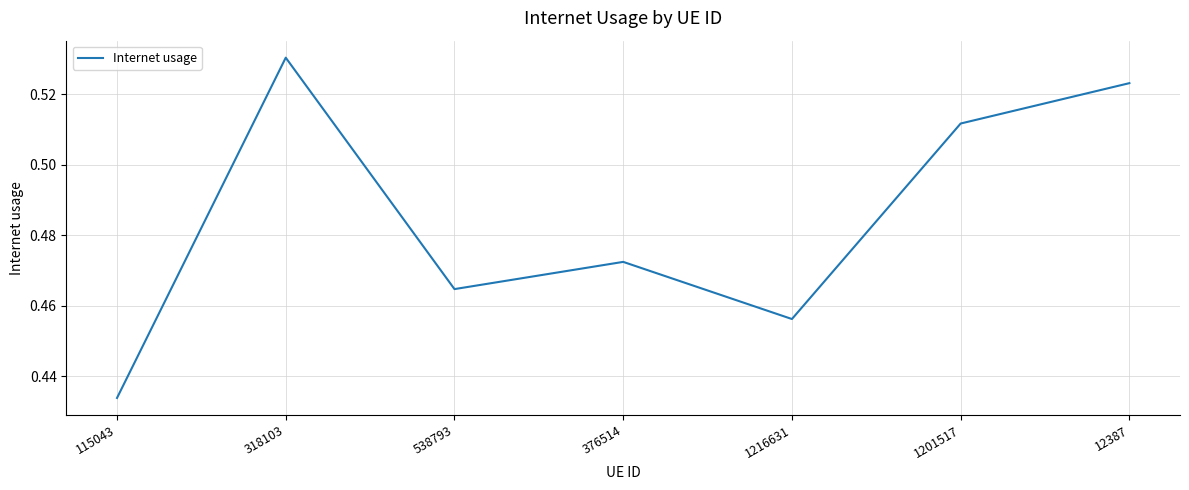

Between 1201517 and 12387, which is larger?

12387